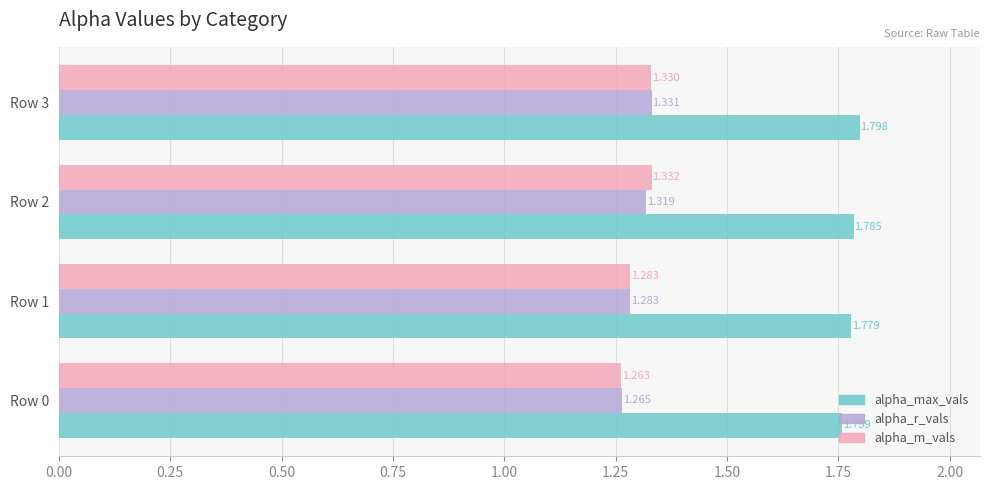

Which series has the largest total across all categories?

alpha_max_vals